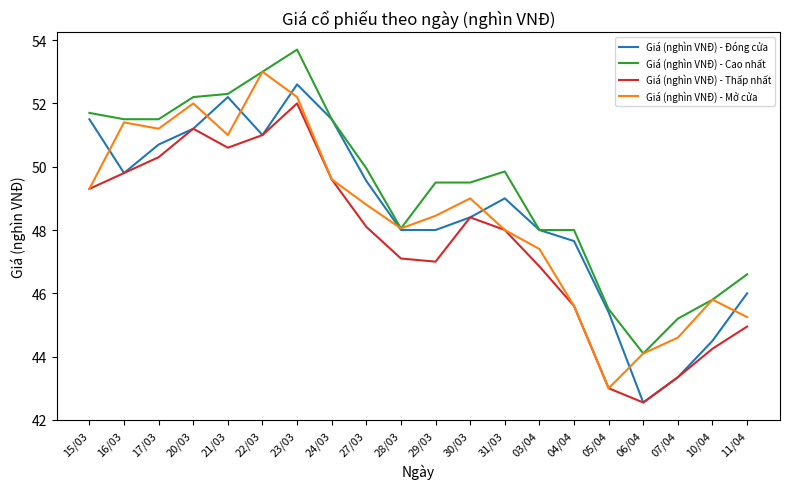

What position from the right is 15/03?

20